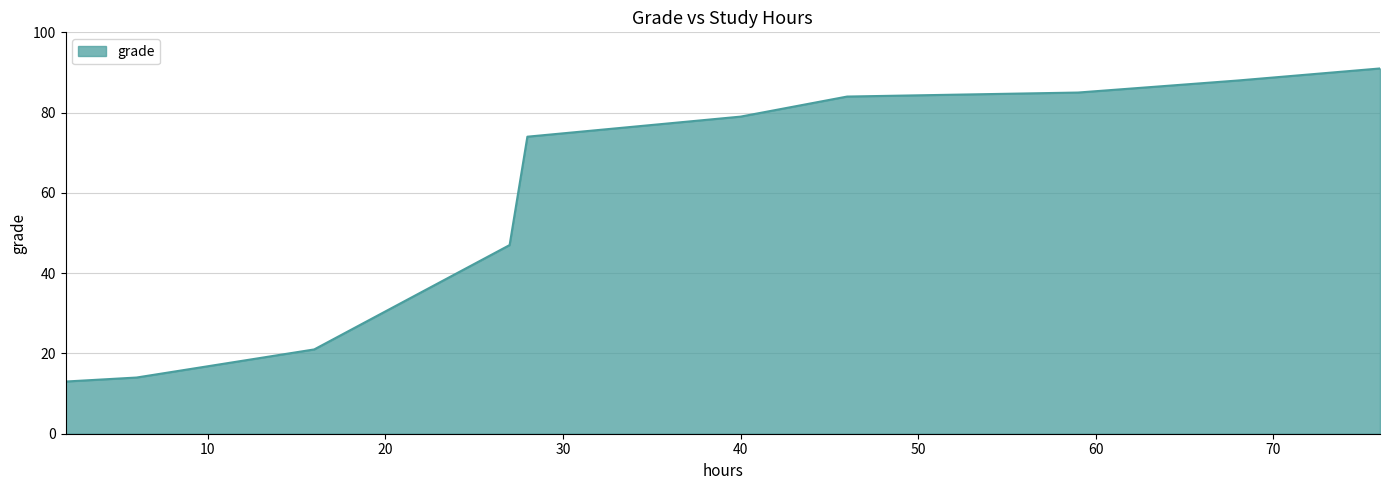

What is the difference between the maximum and minimum values?

78